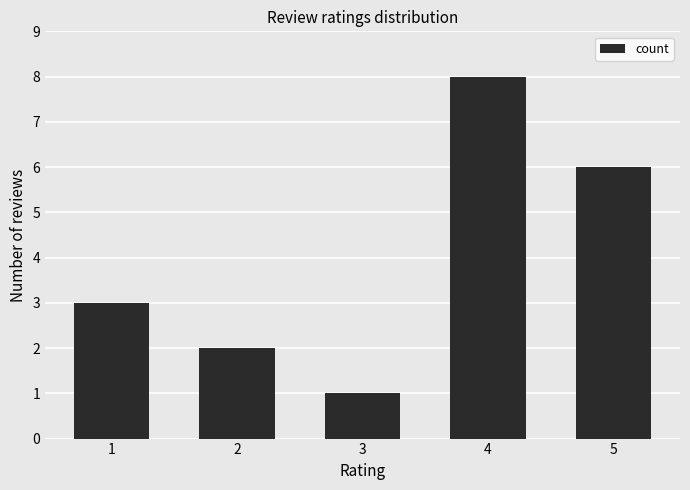

What is the greatest value displayed?

8